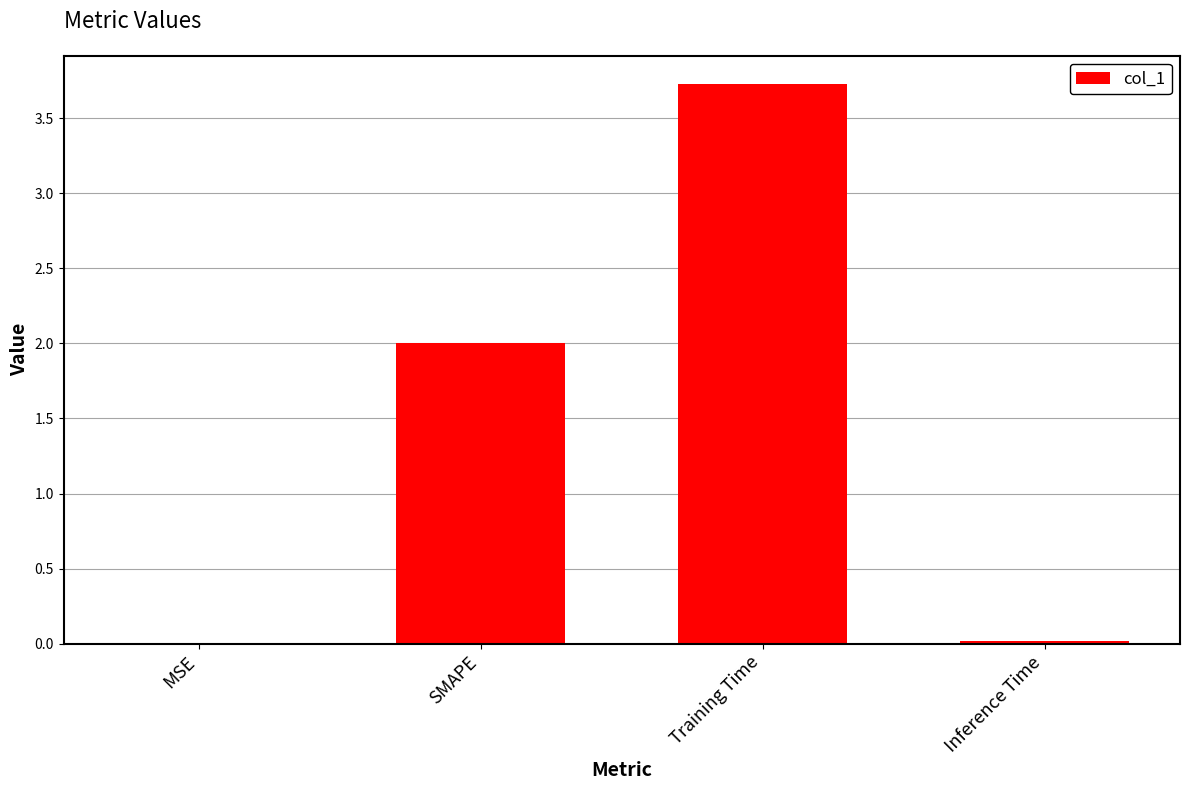

Which category has the highest value across all series?

Training Time